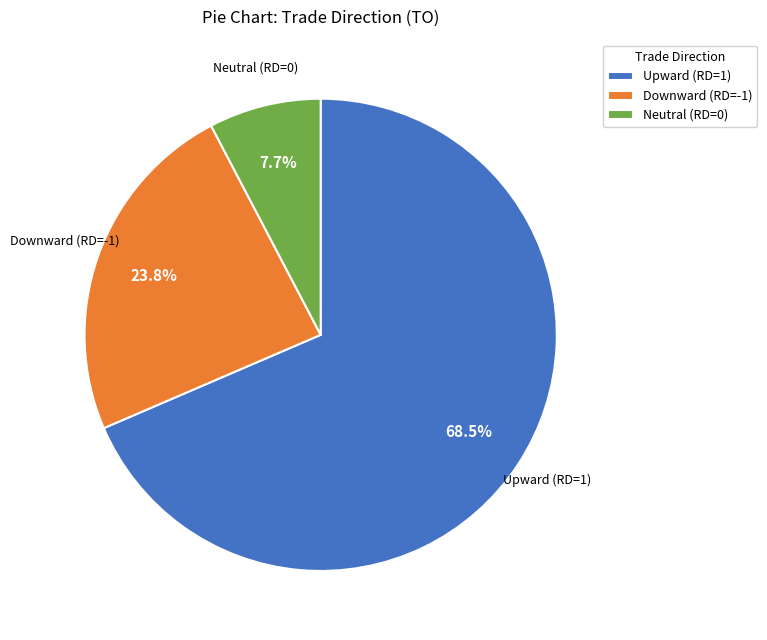

Which slice is the smallest?

Neutral (RD=0)